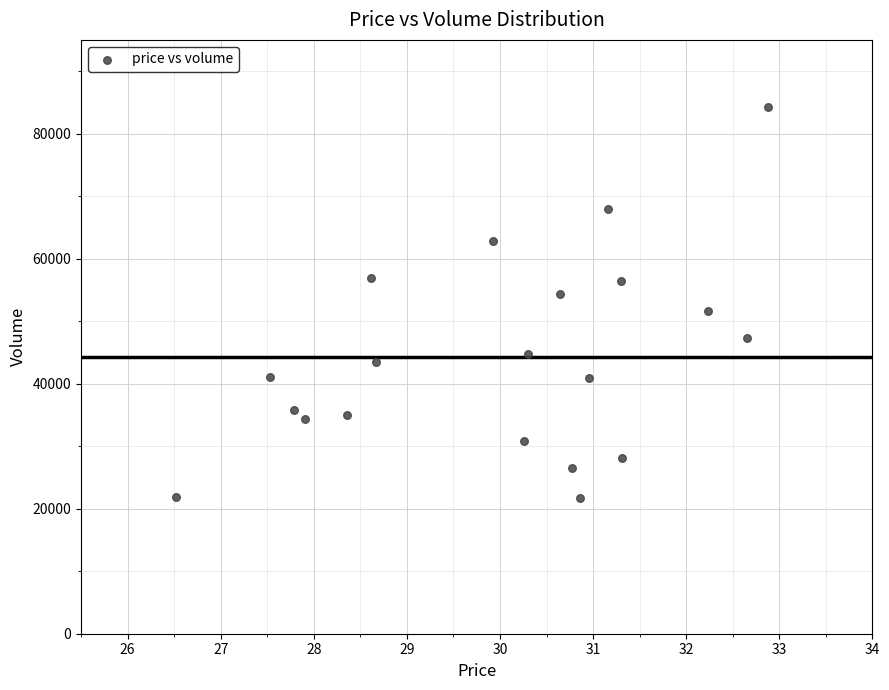

What is the range of Y values (max minus min)?

62472